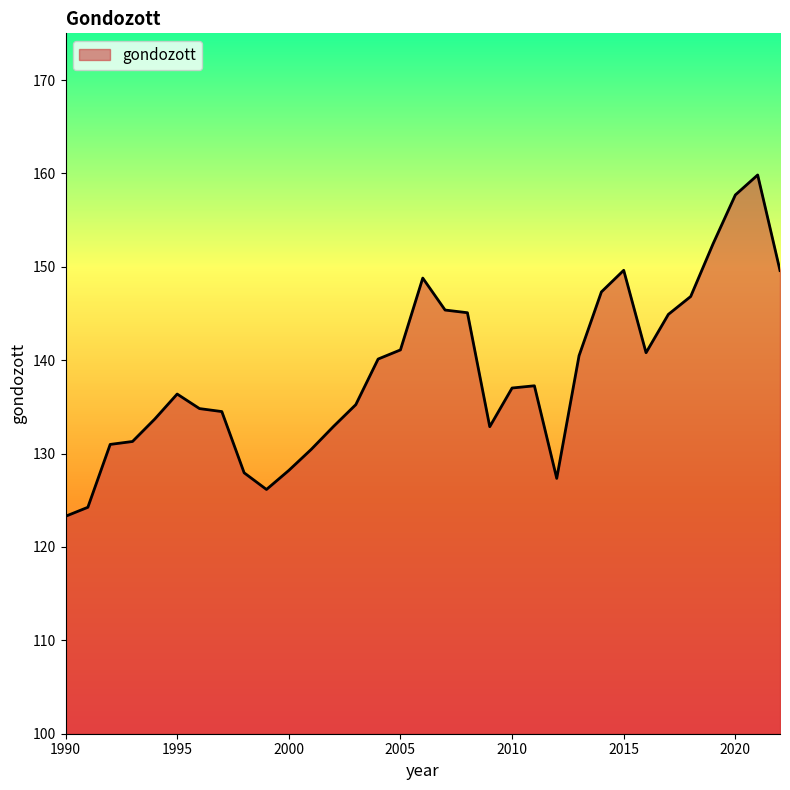

Does the chart have visible grid lines?

No